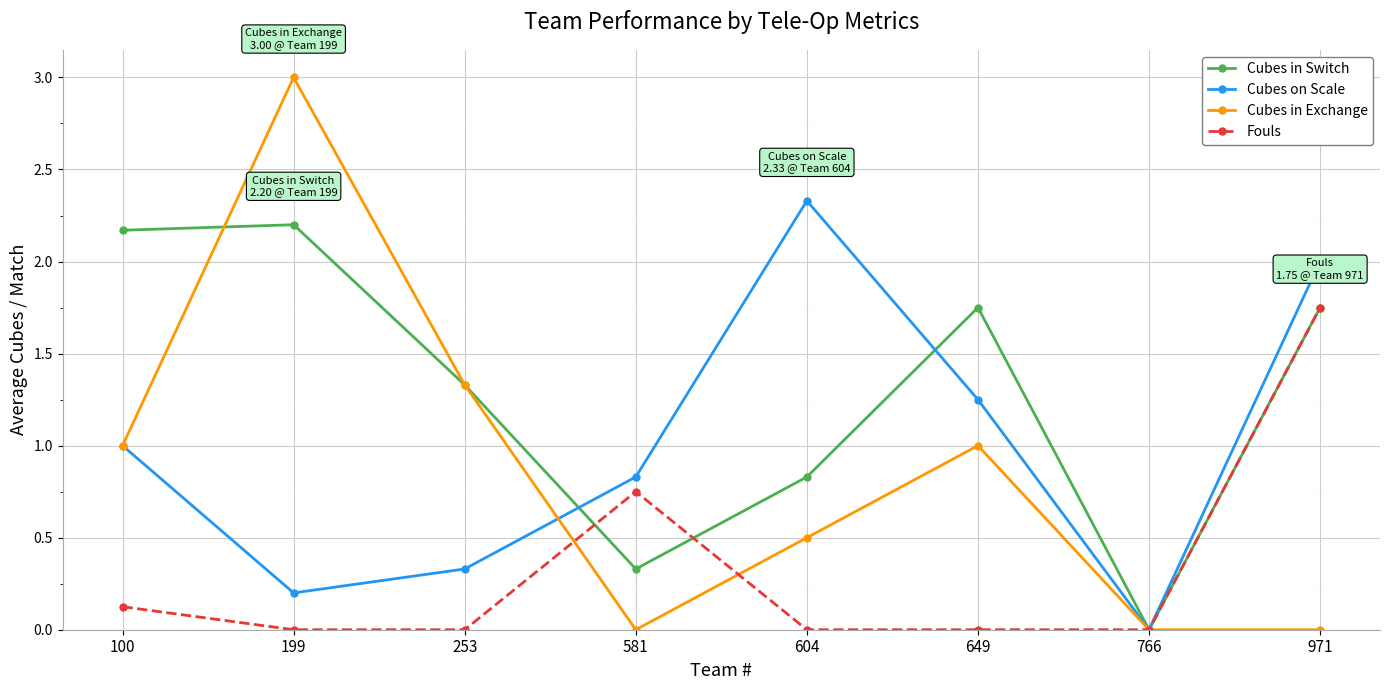

How many interior local valleys does the Cubes in Switch series have?

2